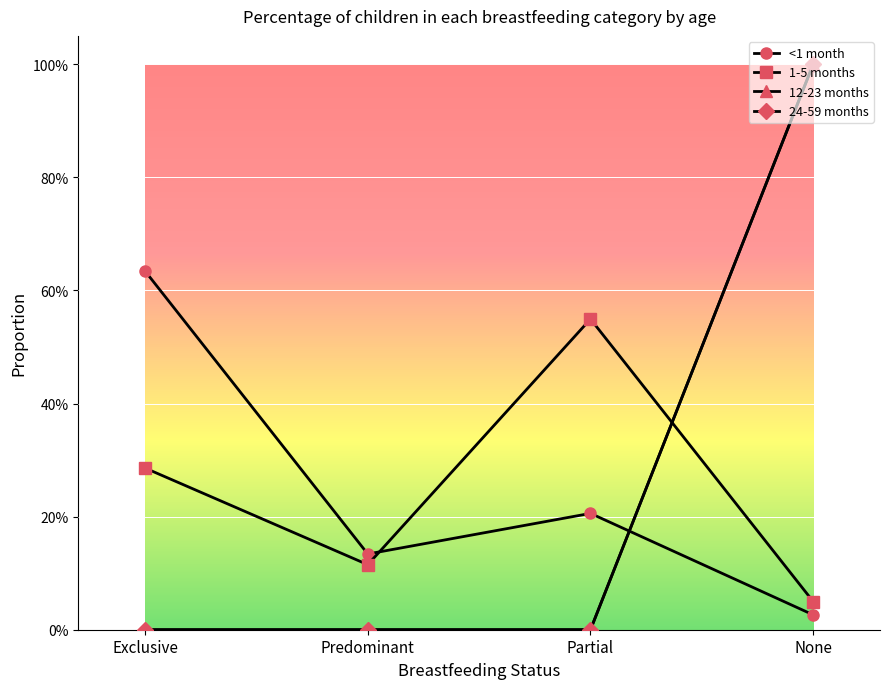

Rank the series at Predominant from lowest to highest value.

12-23 months, 24-59 months, 1-5 months, <1 month